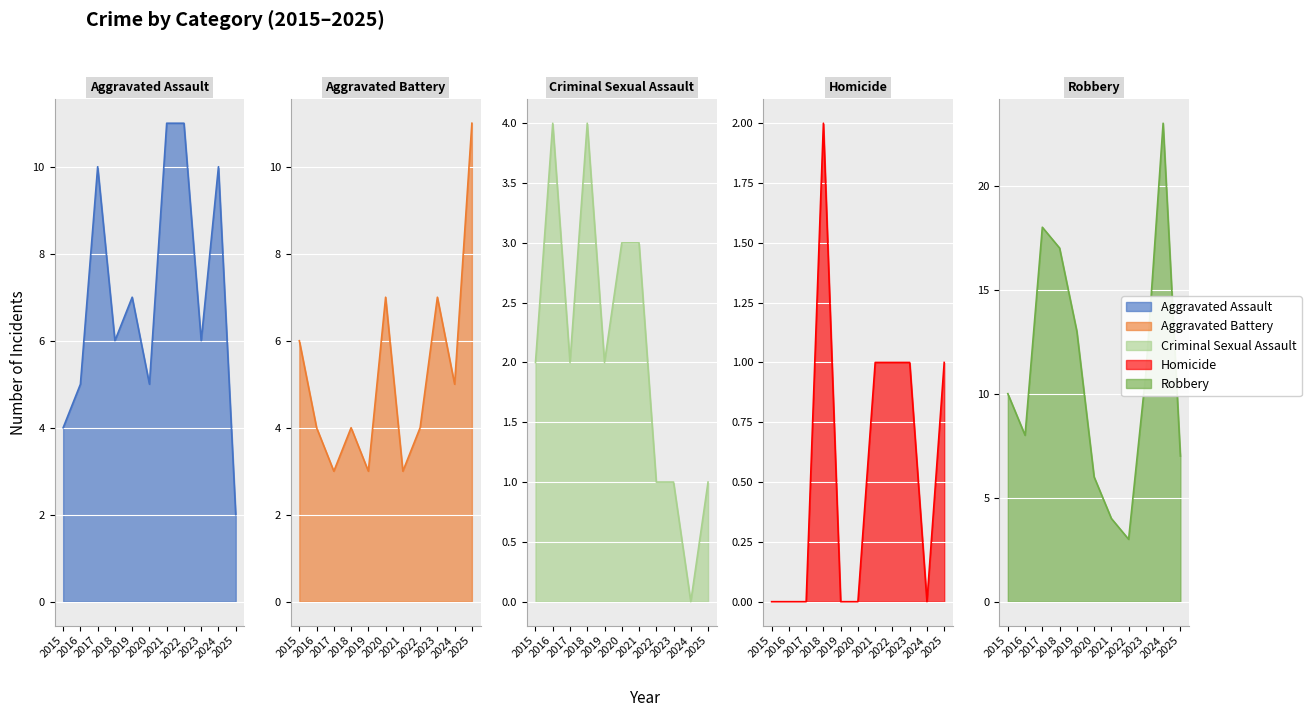

How many lines are shown in the chart?

5